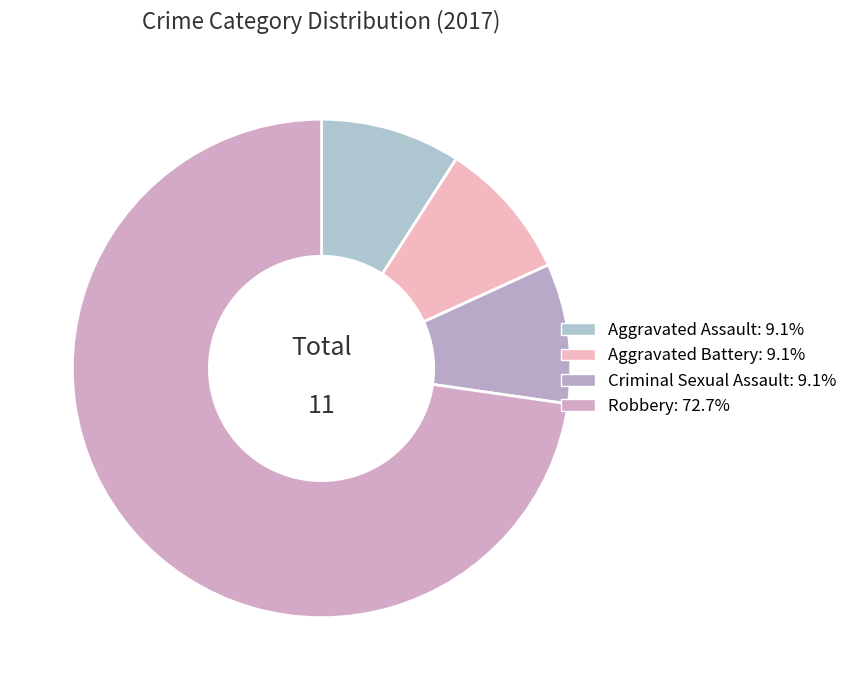

What is the largest slice in the pie chart?

Robbery